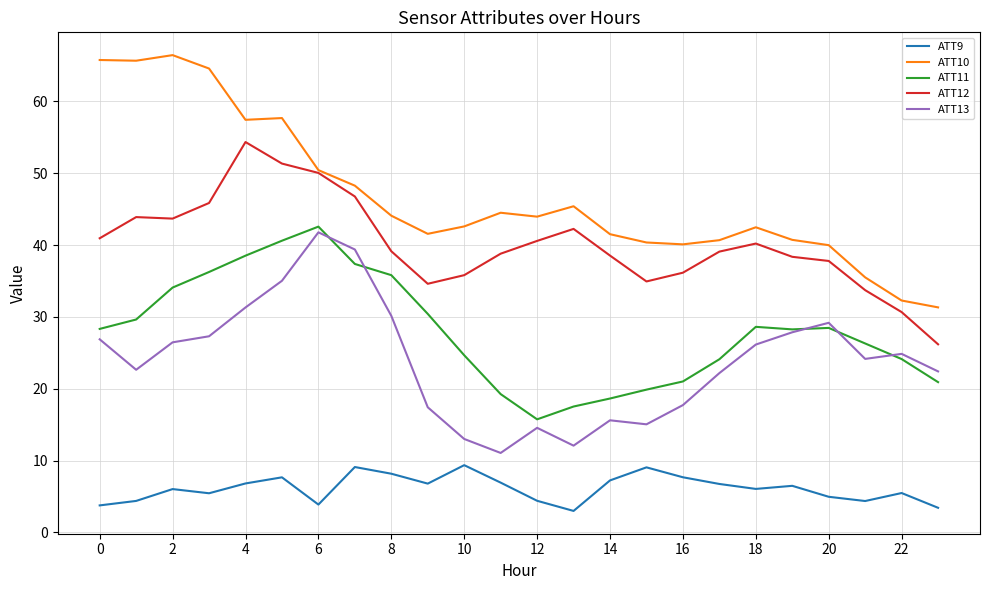

Which series has the largest total across all categories?

ATT10